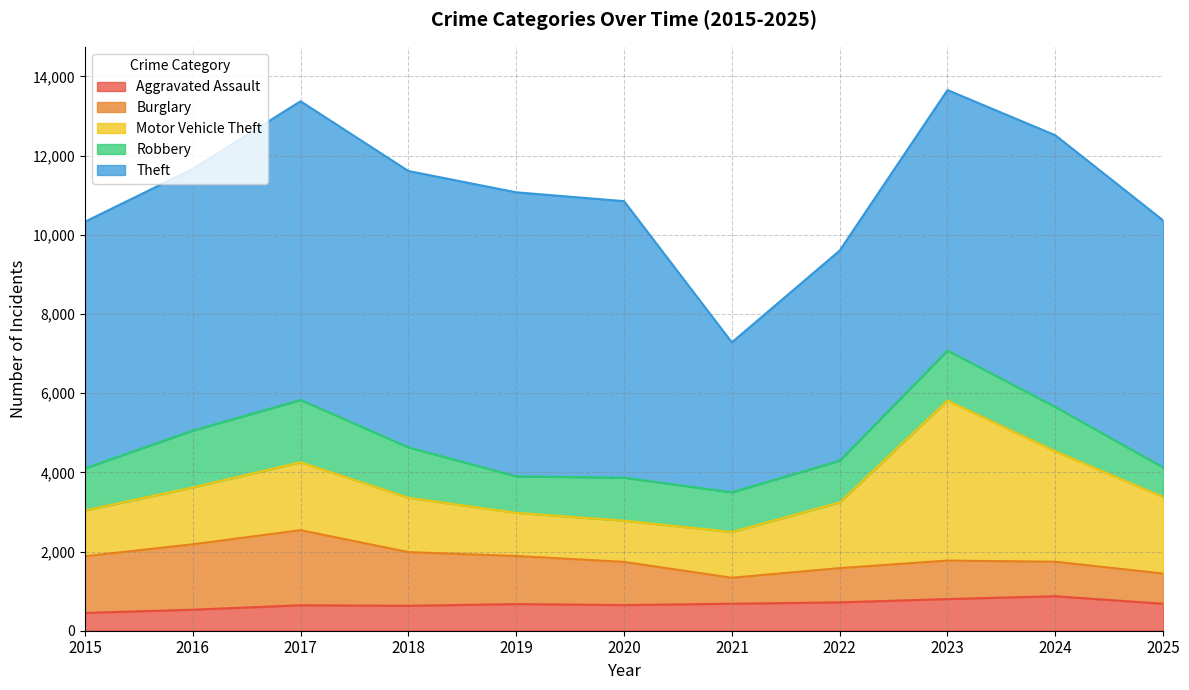

Between 2016 and 2020, which series saw the biggest shift?

Burglary